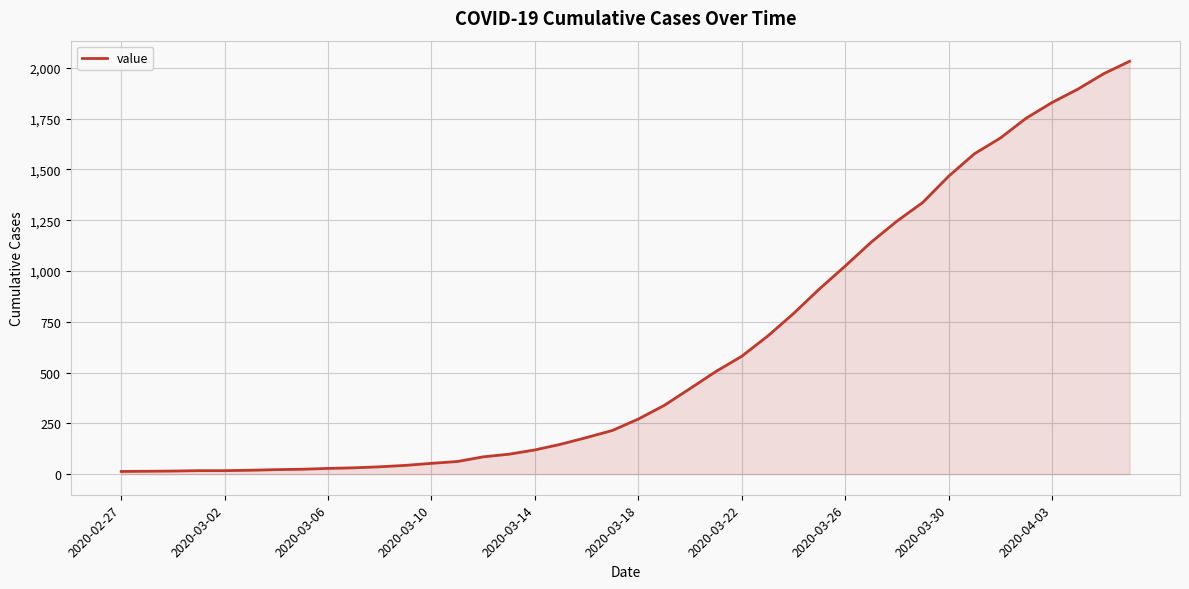

What is the maximum value shown in the chart?

2032